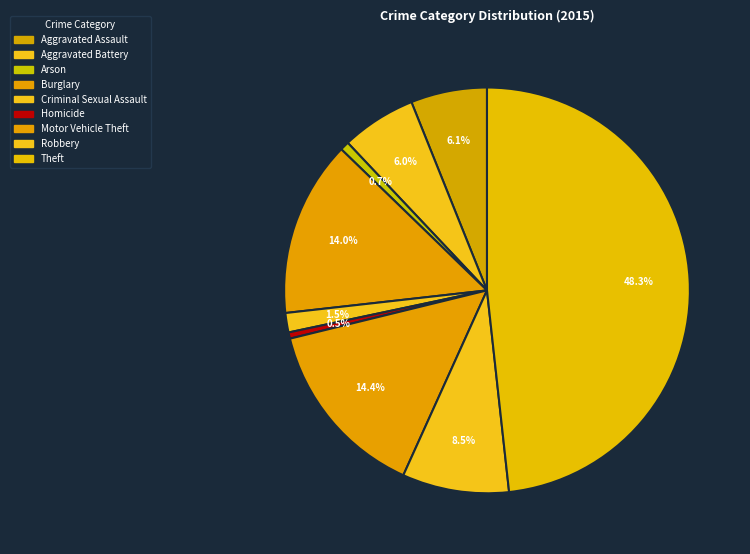

Count the number of slices in the pie.

9